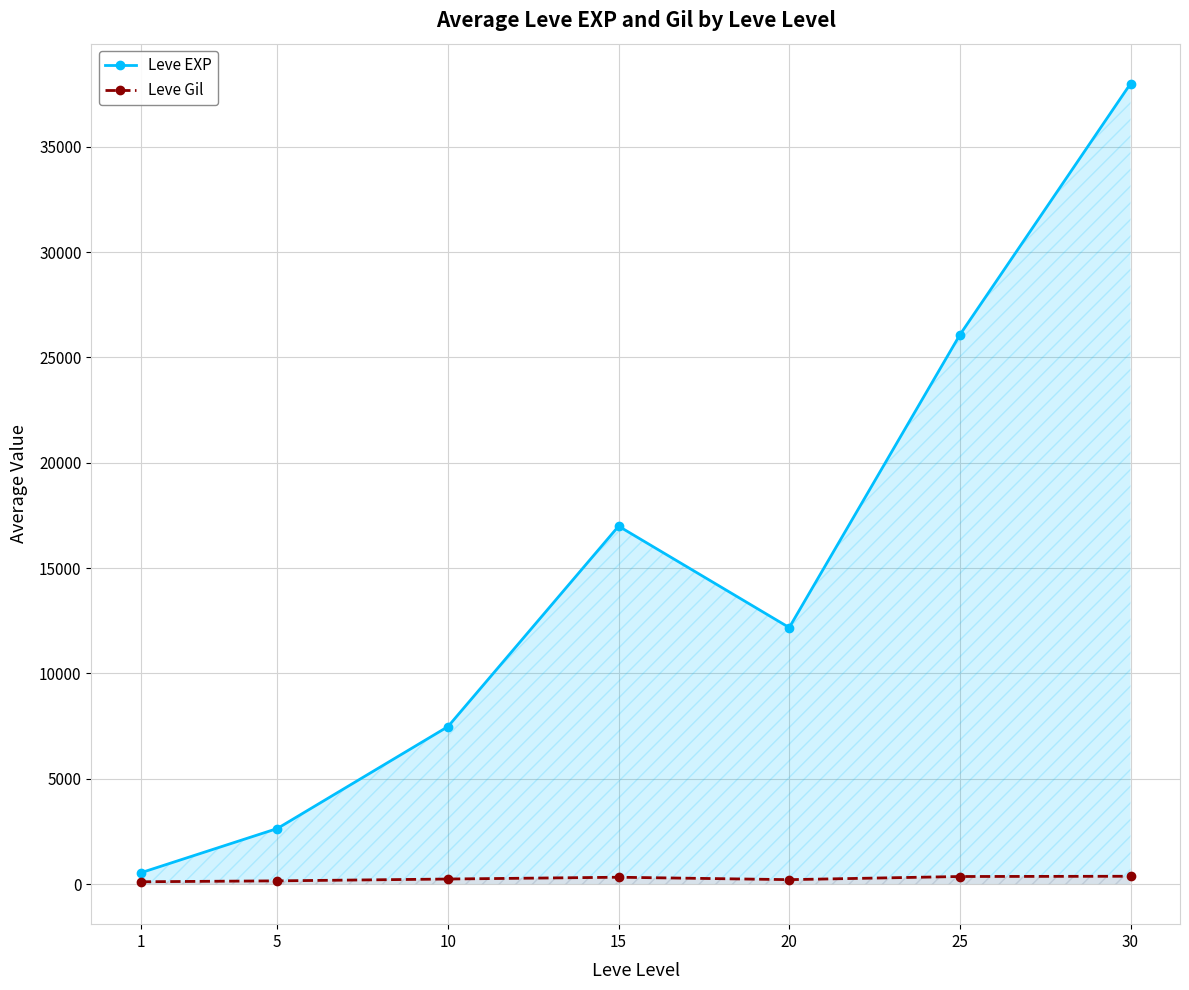

Reading left to right, list all the values displayed in this chart.

Leve EXP: 1=539.5	5=2640.0	10=7476.7	15=16990.0	20=12176.7	25=26071.4	30=37990.0
Leve Gil: 1=113.0	5=156.2	10=242.8	15=328.2	20=213.0	25=362.6	30=374.0